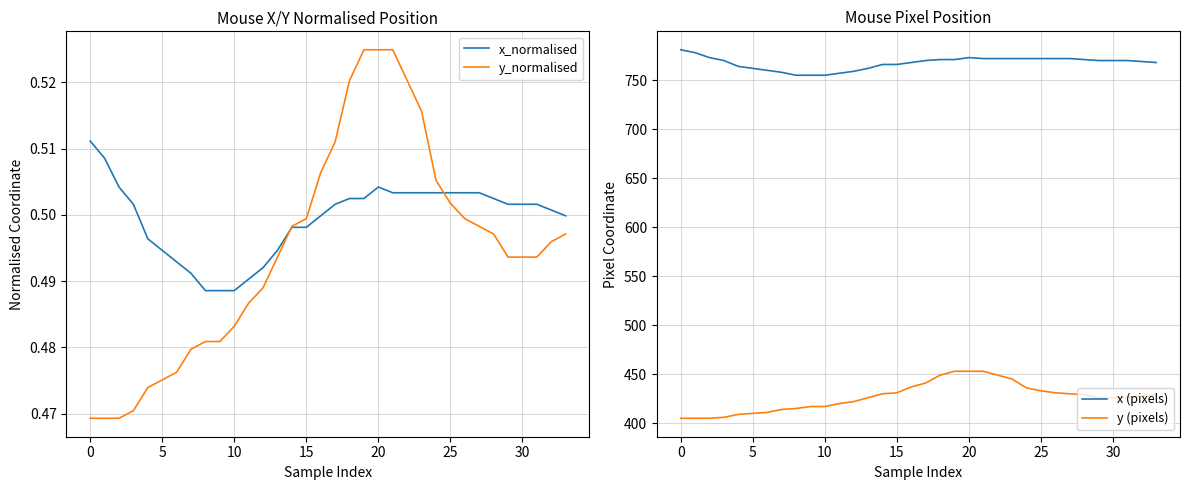

Is the value of x (pixels) at 17 greater than the value of x_normalised at 20?

Yes